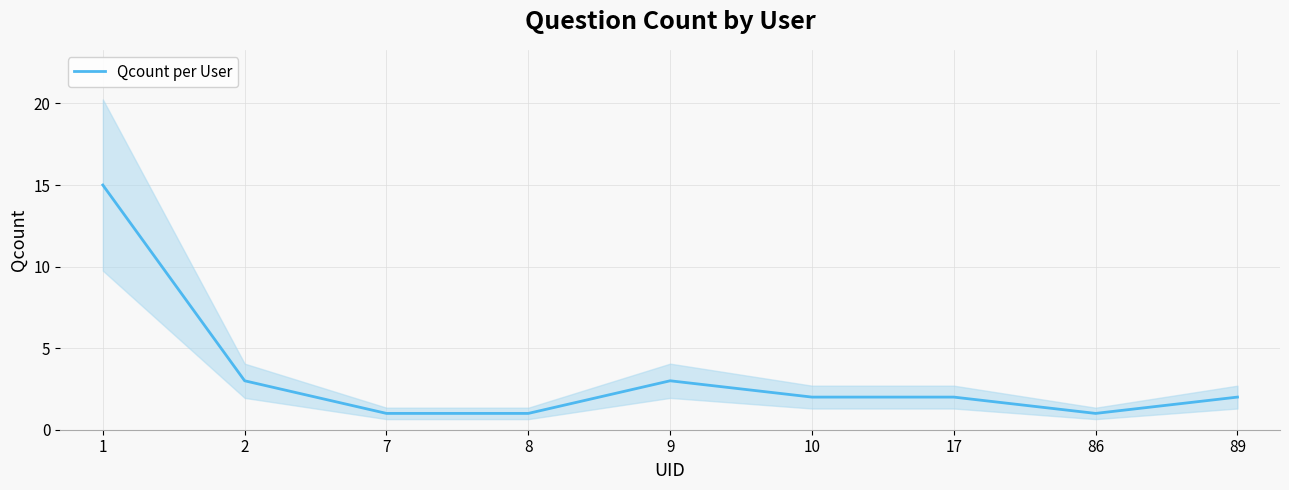

Does the chart have visible grid lines?

Yes